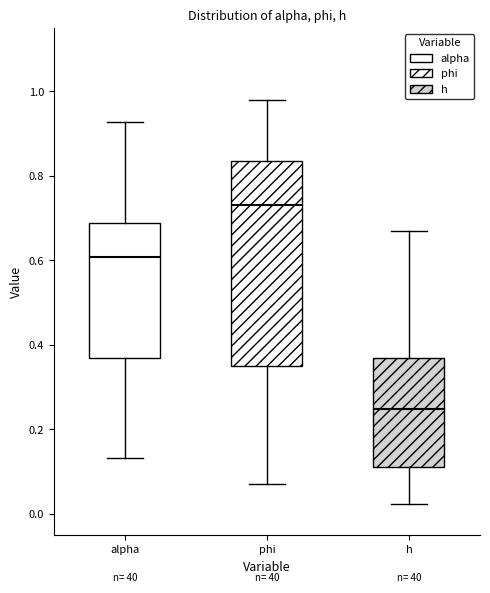

Where is the upper edge of the box for alpha on the y-axis? The values are not printed on the chart, so give them approximately, as read against the axis.

0.68